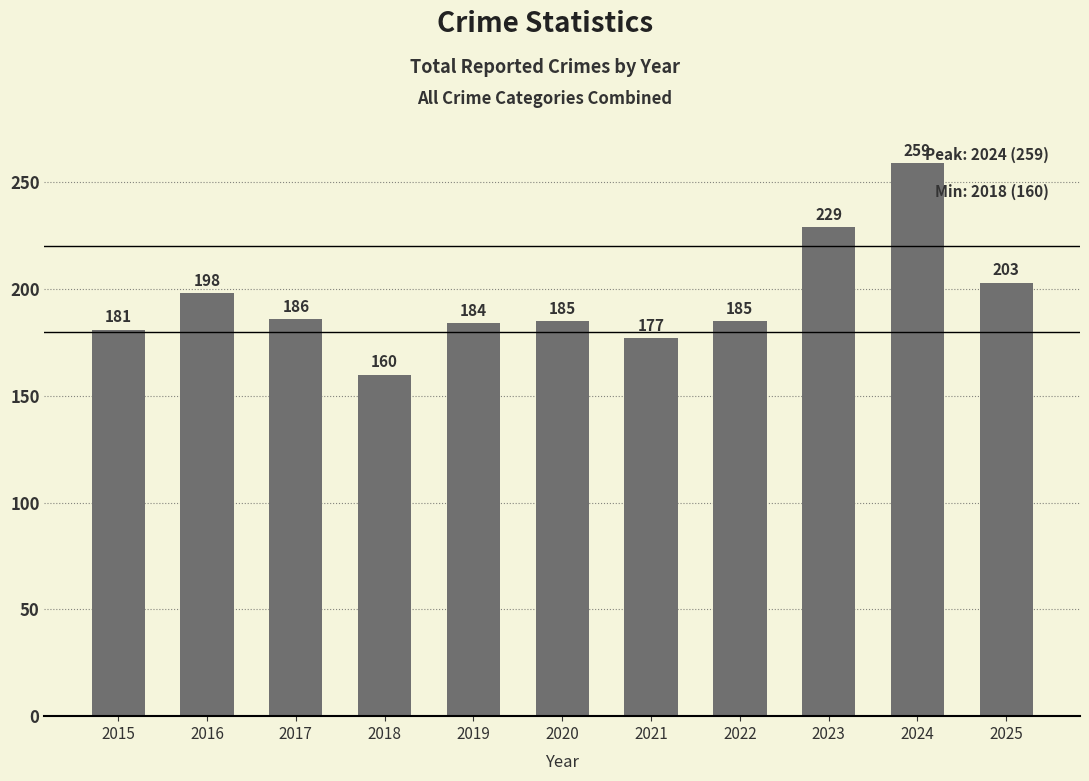

What is the approximate value at 2025?

203